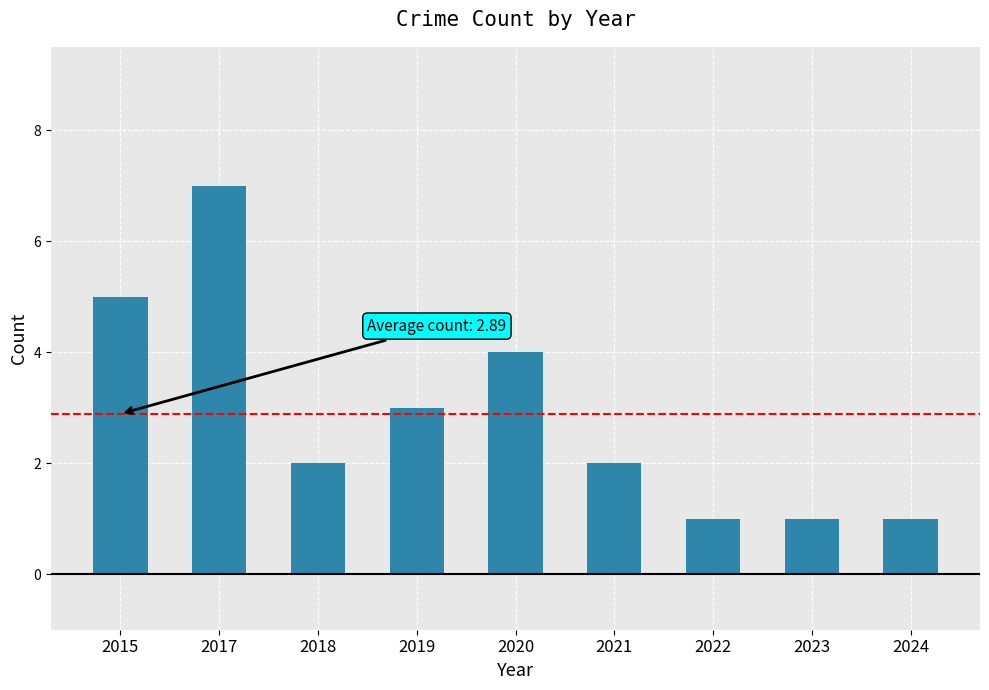

What is the average value?

3